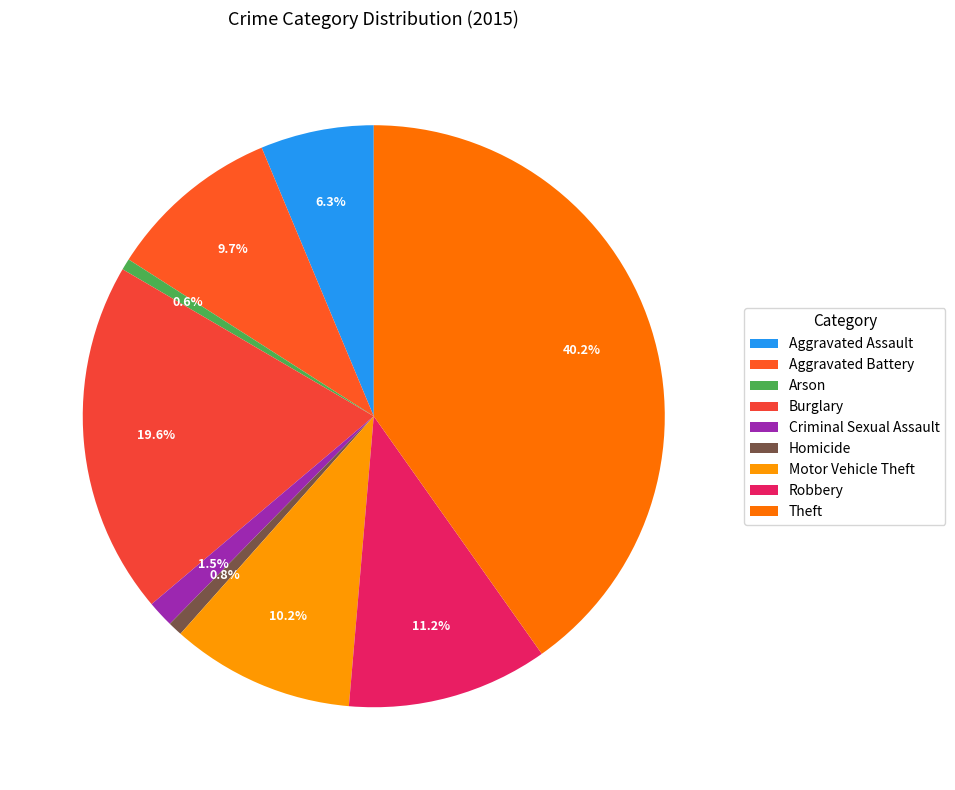

The Aggravated Assault slice represents 6% of the pie. True or false?

True